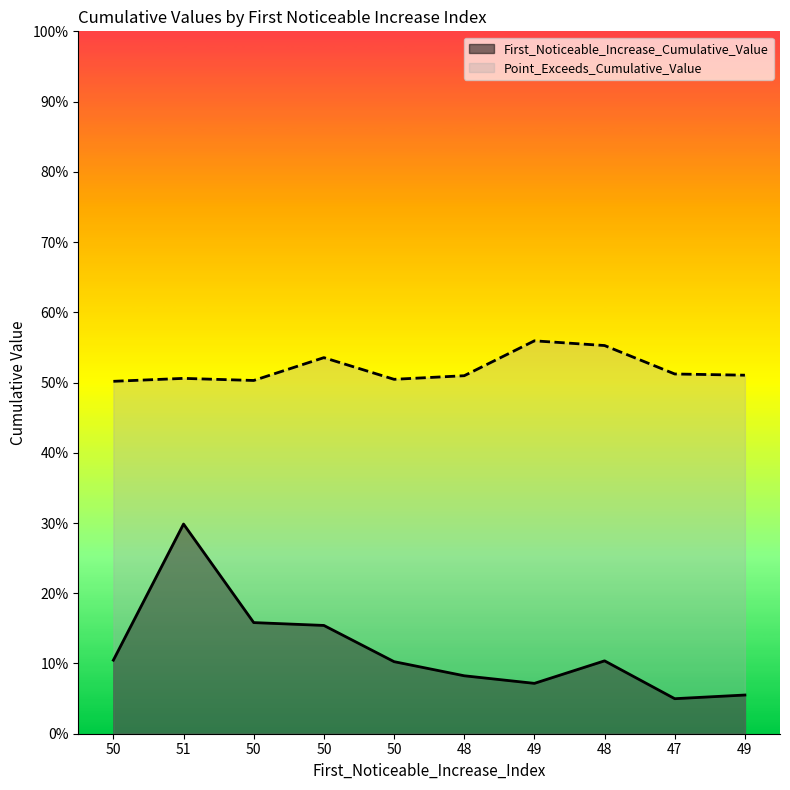

Which series changed the most between 50 and 49?

First_Noticeable_Increase_Cumulative_Value